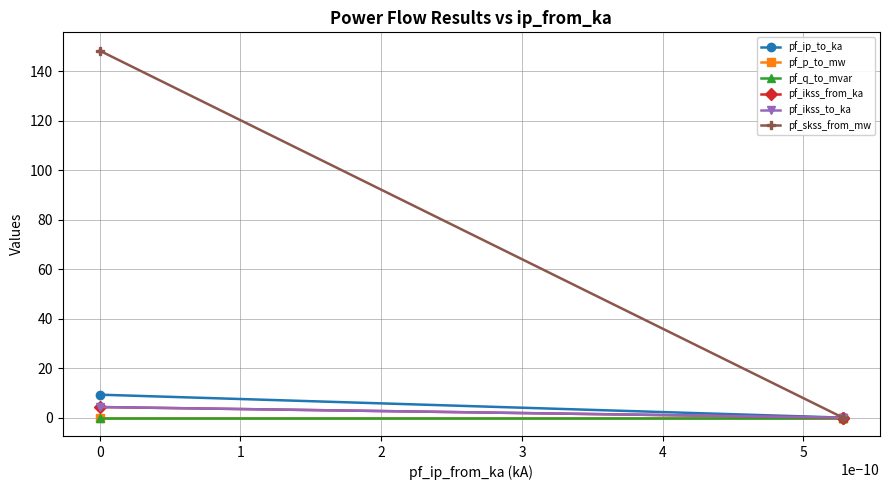

Does the chart have visible grid lines?

Yes